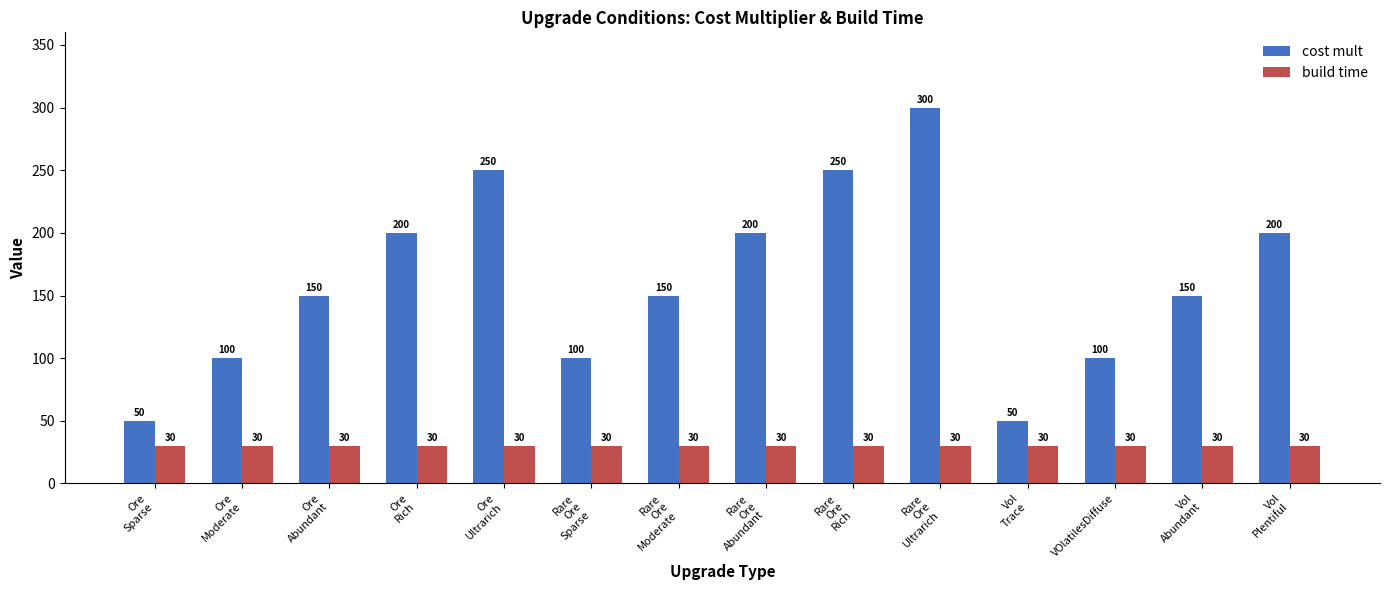

How many categories are shown in the chart?

14